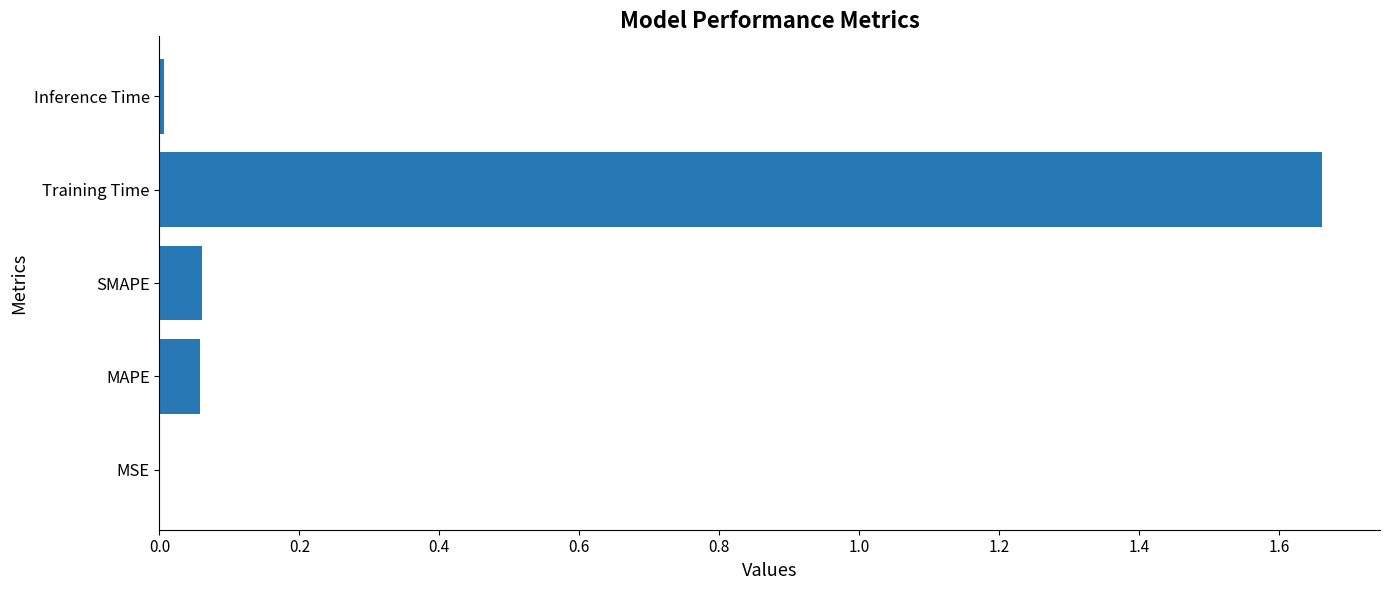

Which label corresponds to the largest value in the chart?

Training Time